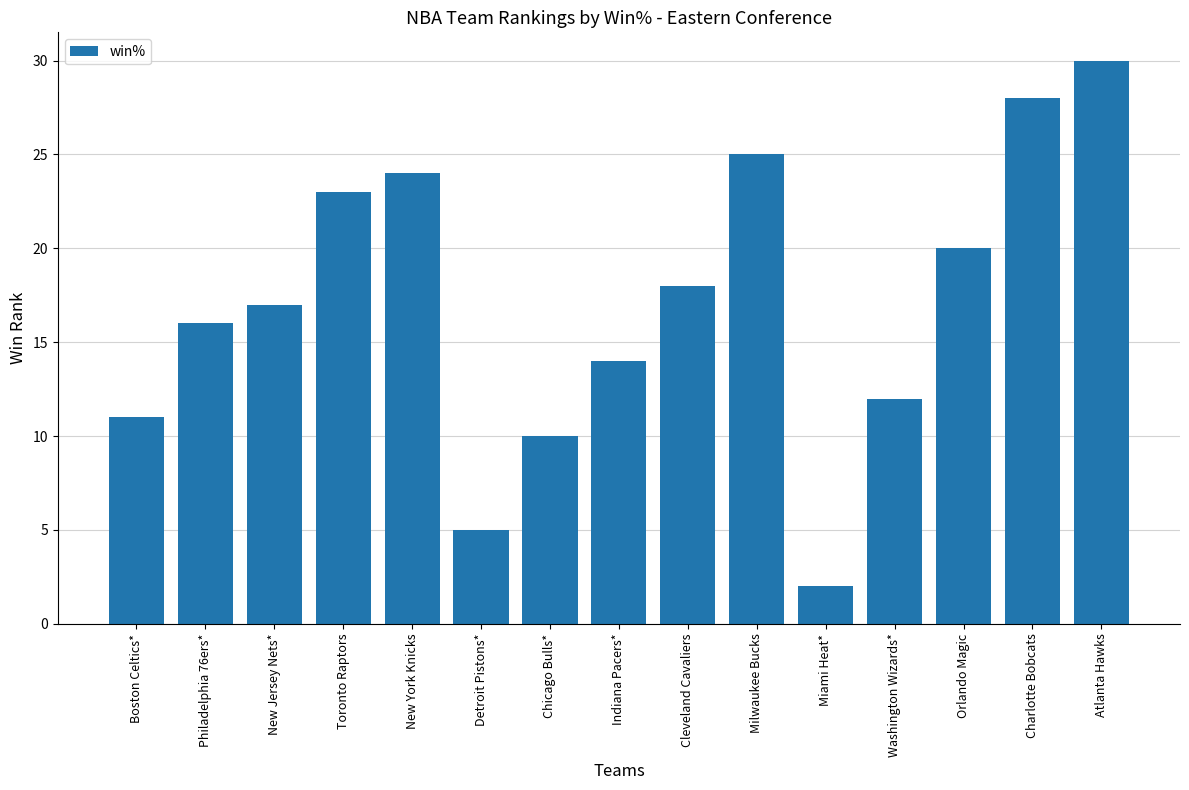

Reading left to right, extract all data points from this chart.

11	16	17	23	24	5	10	14	18	25	2	12	20	28	30